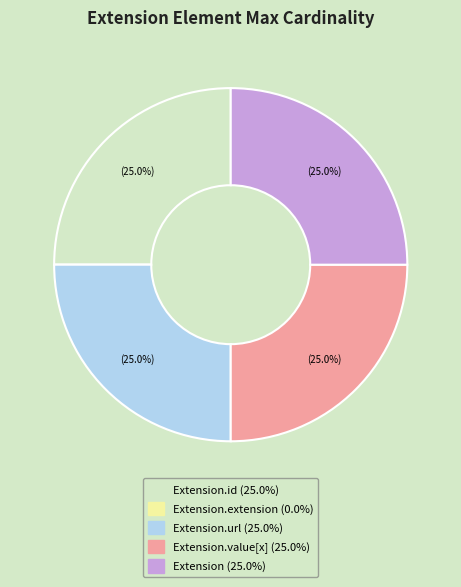

Does any single category account for the majority?

No